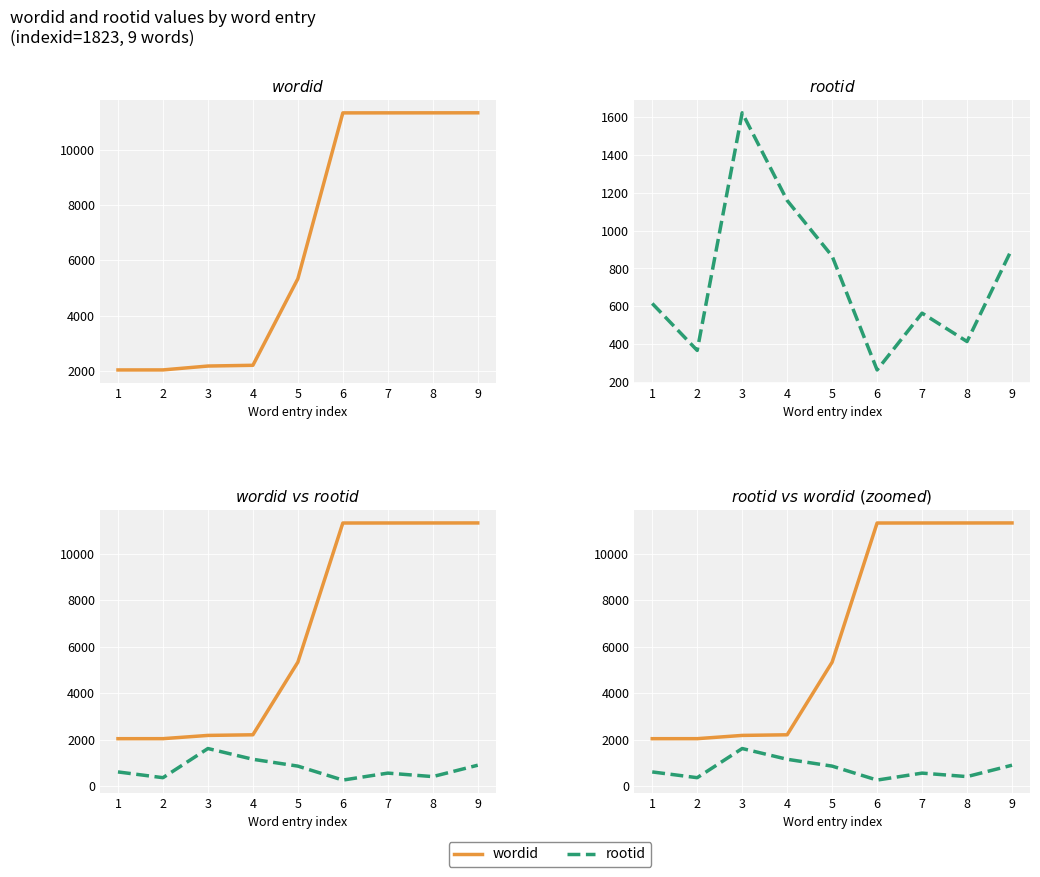

How many data points in rootid are less than 615?

4